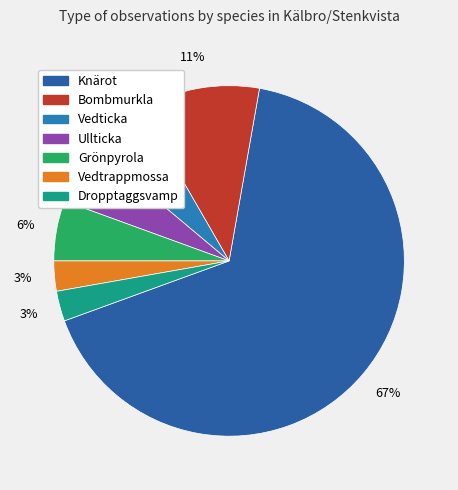

Count the number of slices in the pie.

7